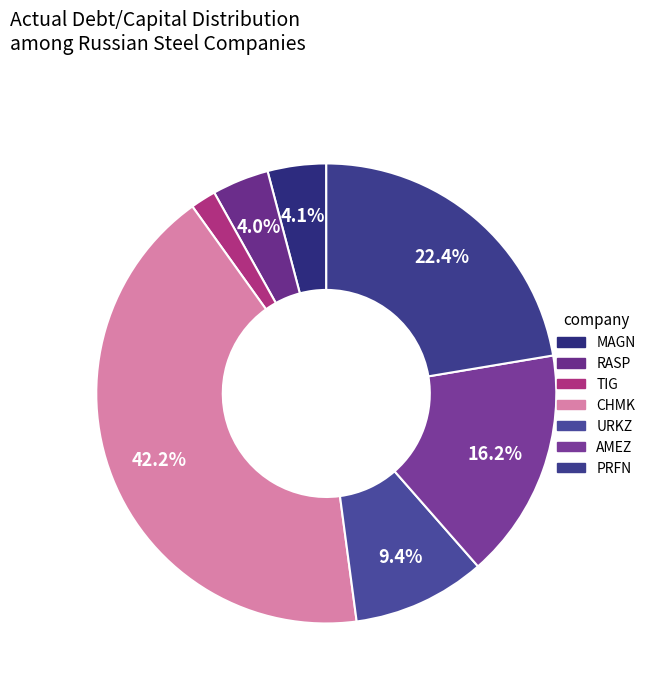

What percentage do URKZ and AMEZ together represent?

25.5%